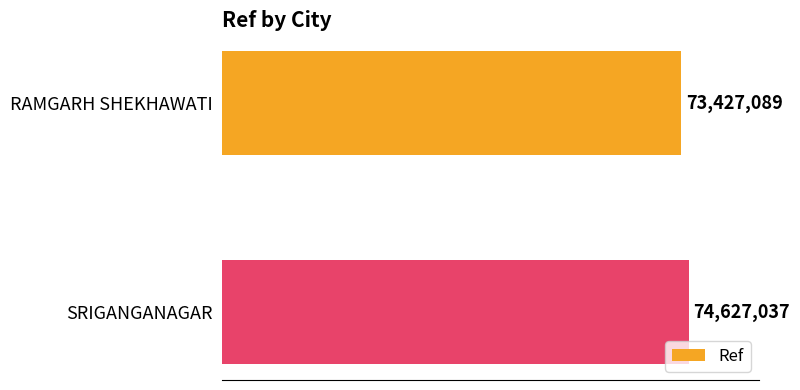

Are the bars horizontal?

Yes